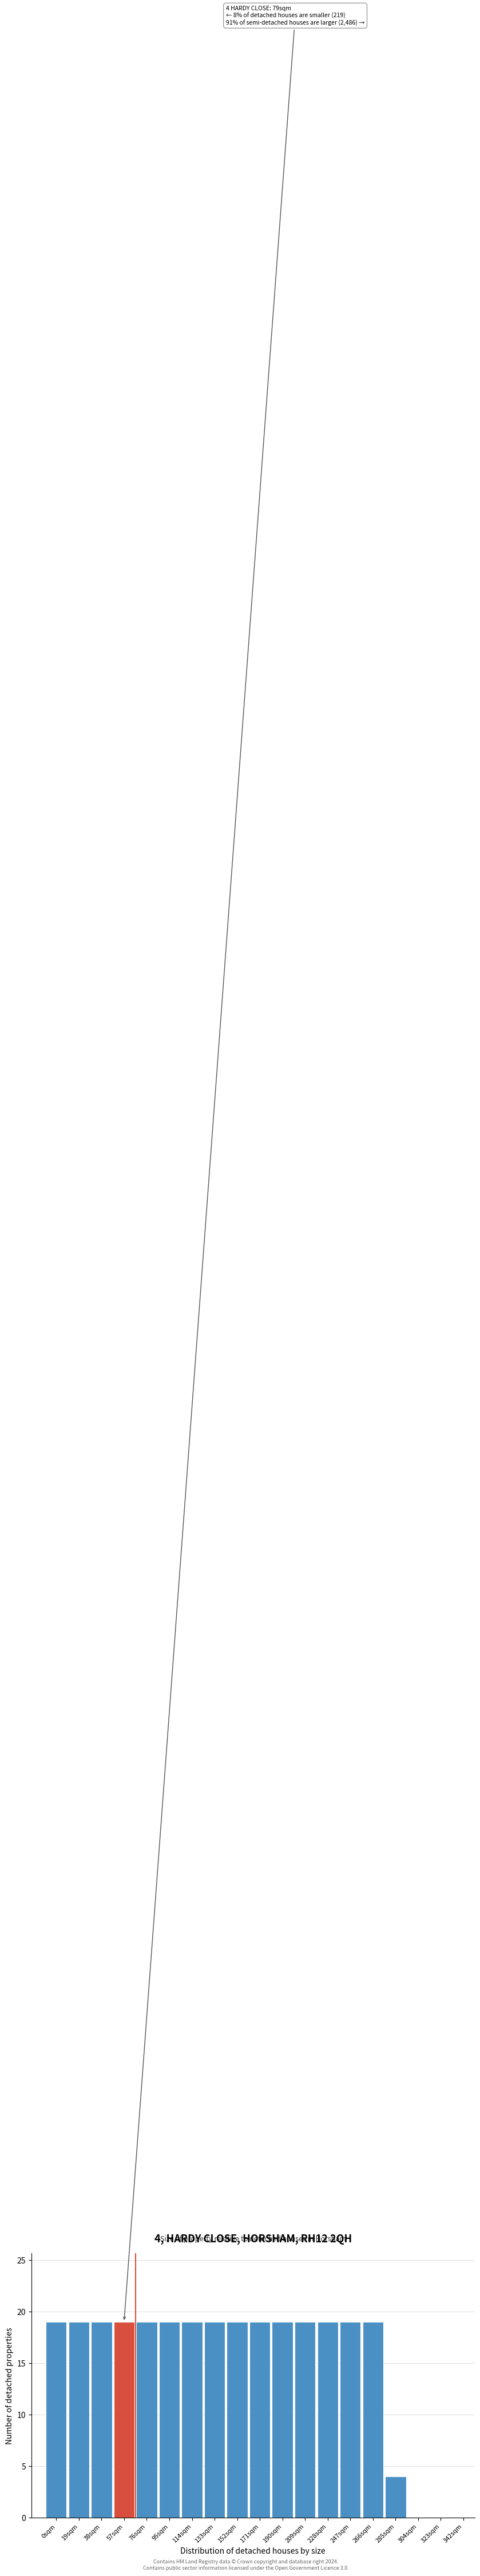

Reading left to right, what are all the values shown in this chart?

0sqm=19	19sqm=19	38sqm=19	57sqm=19	76sqm=19	95sqm=19	114sqm=19	133sqm=19	152sqm=19	171sqm=19	190sqm=19	209sqm=19	228sqm=19	247sqm=19	266sqm=19	285sqm=4	304sqm=0	323sqm=0	342sqm=0